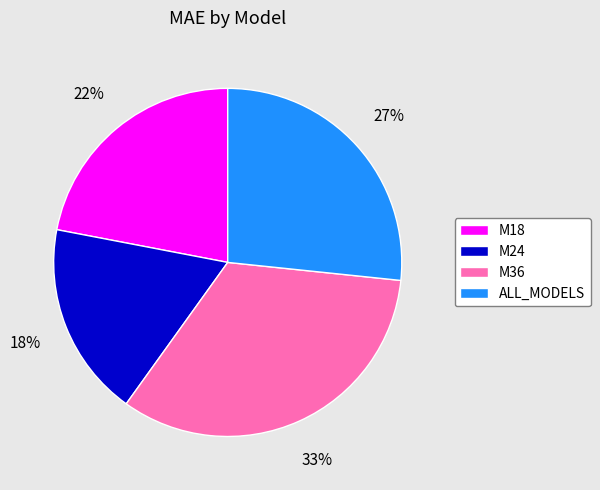

Which has a higher value, M36 or ALL_MODELS?

M36